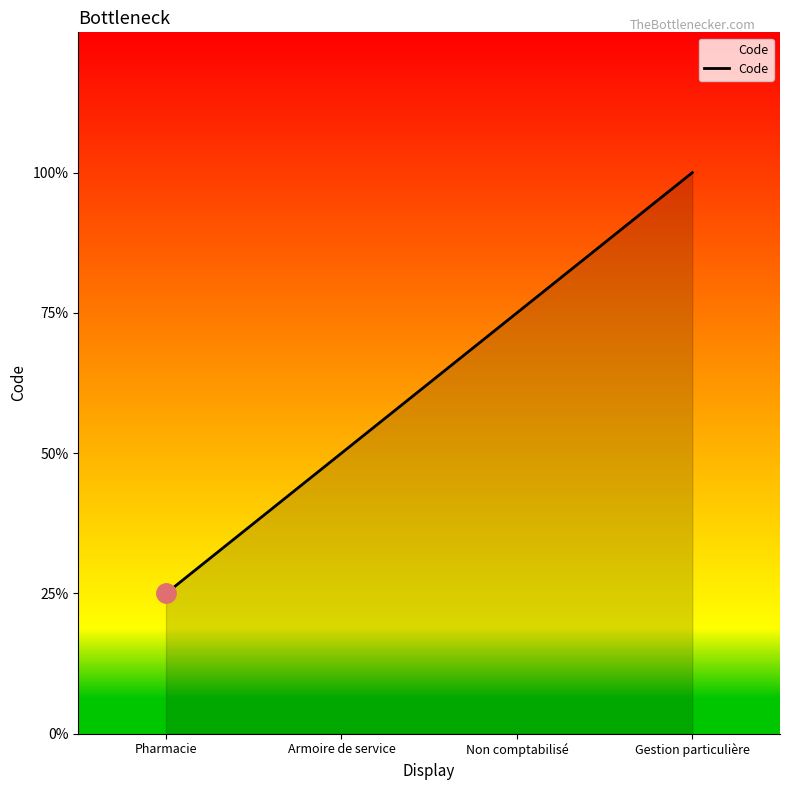

Does the chart display data point markers on the line(s)?

No